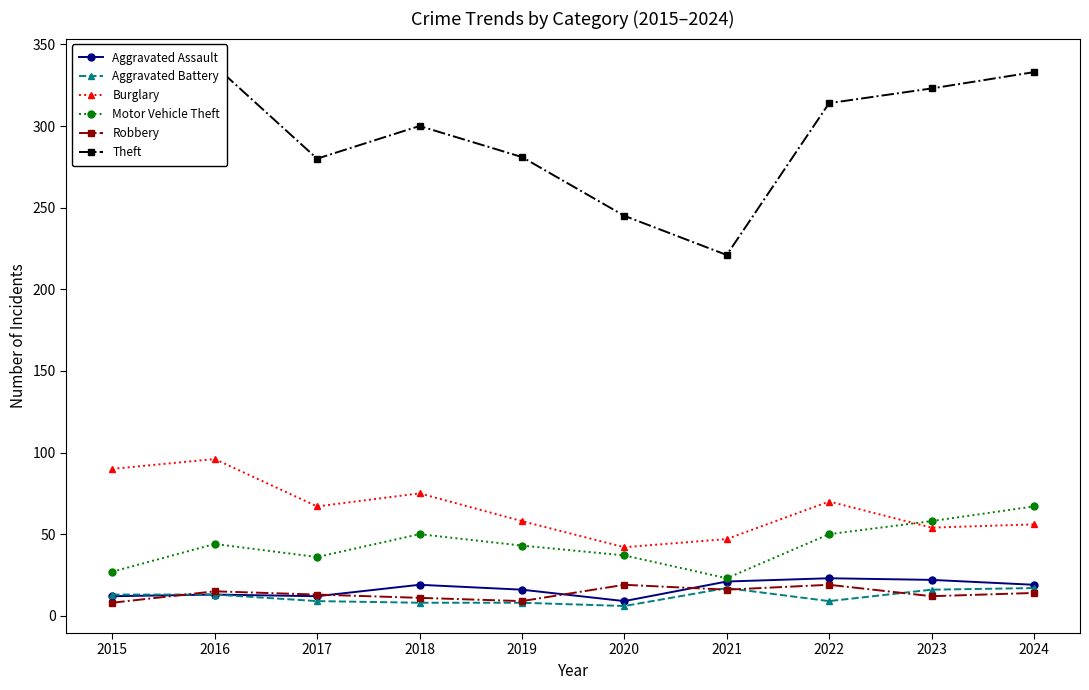

Which series has the largest range (max minus min)?

Theft